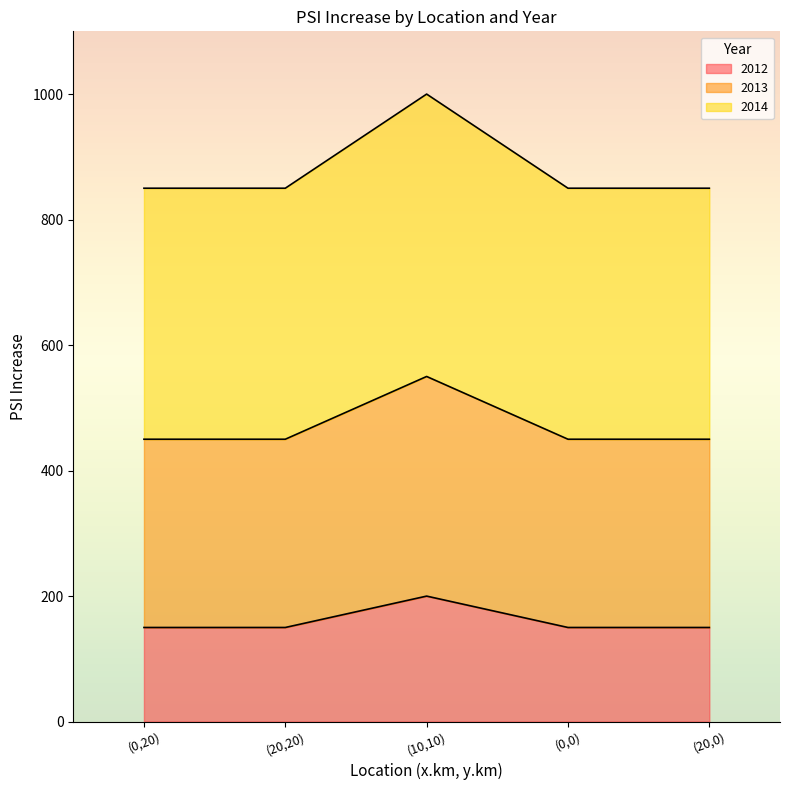

At which category does the chart reach its minimum across all series?

(0,20)